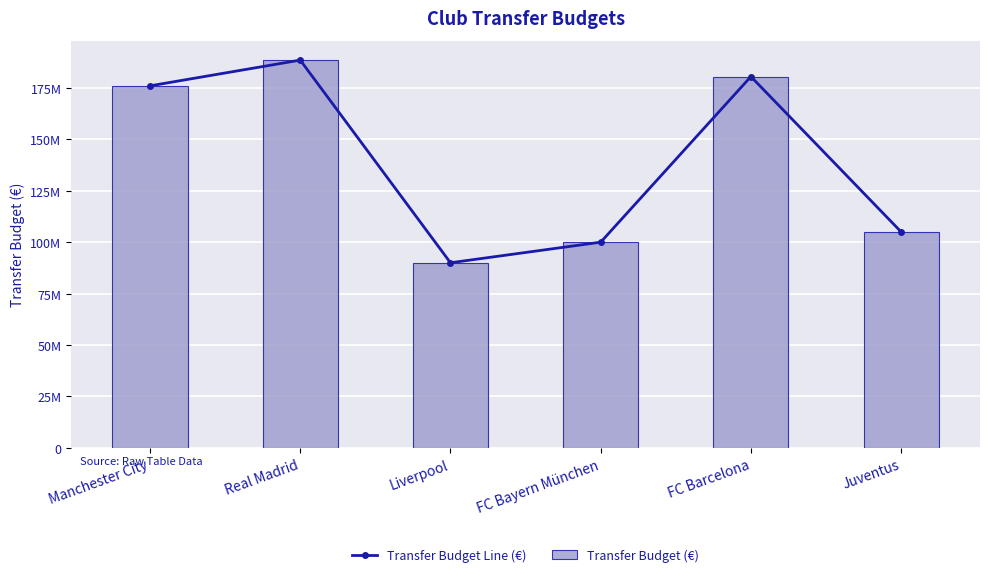

What are all the series names shown in the legend?

Transfer Budget Line (€), Transfer Budget (€)